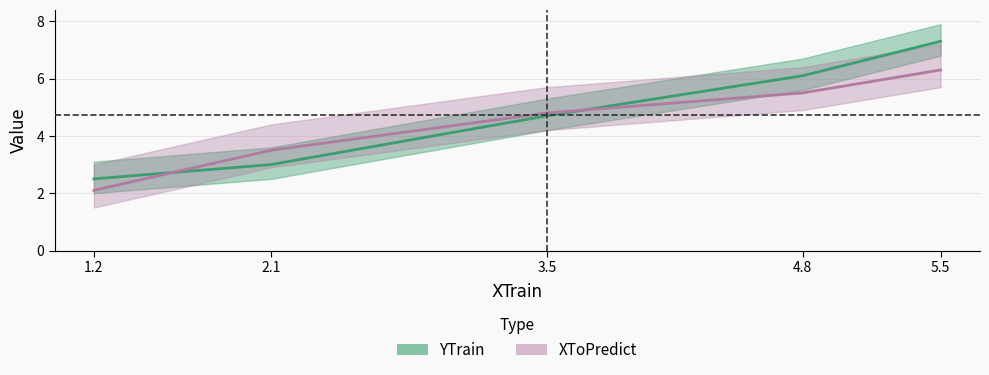

Read the XToPredict value at 5.5.

6.3